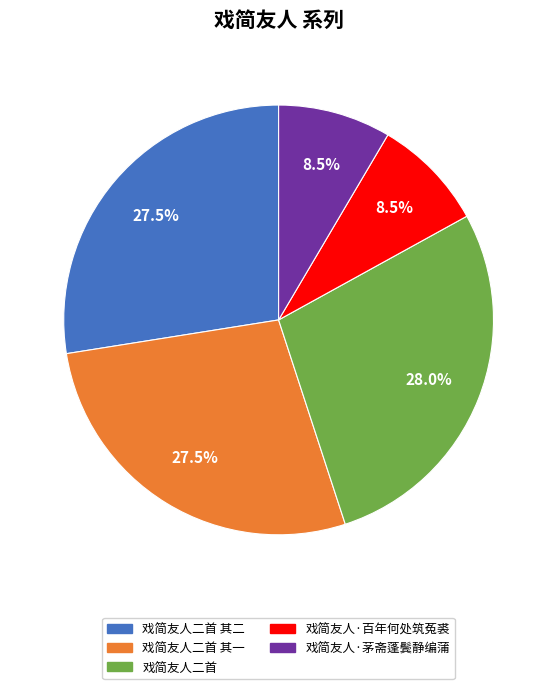

The 戏简友人二首 其二 slice represents 28% of the pie. True or false?

True